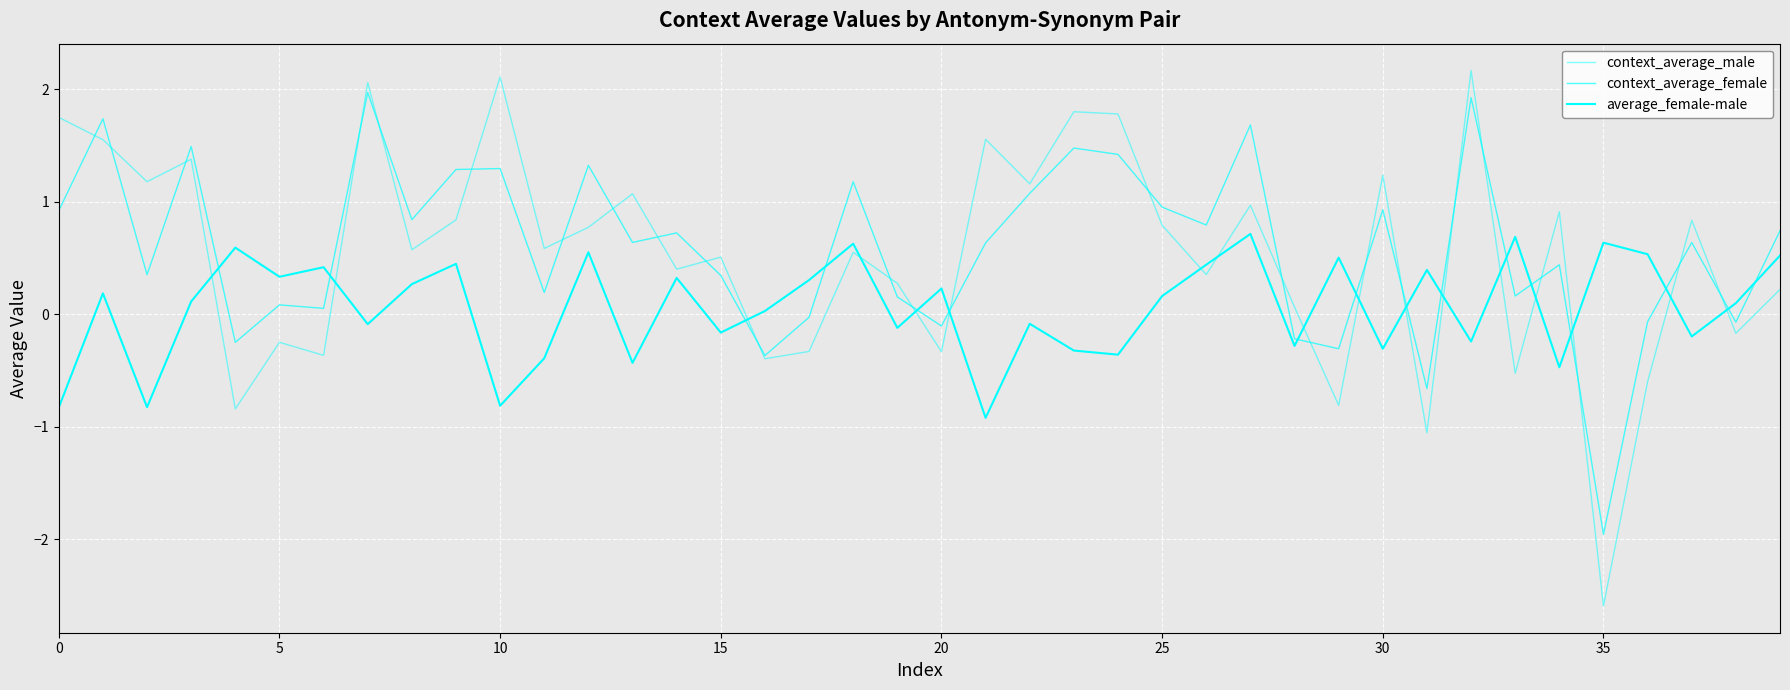

Reading right to left, list all the values displayed in this chart.

context_average_male: 0.2	-0.2	0.8	-0.6	-2.6	0.9	-0.5	2.2	-1.1	1.2	-0.8	0.1	1.0	0.4	0.8	1.8	1.8	1.2	1.6	-0.3	0.3	0.6	-0.3	-0.4	0.5	0.4	1.1	0.8	0.6	2.1	0.8	0.6	2.1	-0.4	-0.2	-0.8	1.4	1.2	1.6	1.7
context_average_female: 0.7	-0.1	0.6	-0.1	-2.0	0.4	0.2	1.9	-0.7	0.9	-0.3	-0.2	1.7	0.8	1.0	1.4	1.5	1.1	0.6	-0.1	0.2	1.2	-0.0	-0.4	0.3	0.7	0.6	1.3	0.2	1.3	1.3	0.8	2.0	0.1	0.1	-0.2	1.5	0.4	1.7	0.9
average_female-male: 0.5	0.1	-0.2	0.5	0.6	-0.5	0.7	-0.2	0.4	-0.3	0.5	-0.3	0.7	0.4	0.2	-0.4	-0.3	-0.1	-0.9	0.2	-0.1	0.6	0.3	0.0	-0.2	0.3	-0.4	0.6	-0.4	-0.8	0.4	0.3	-0.1	0.4	0.3	0.6	0.1	-0.8	0.2	-0.8